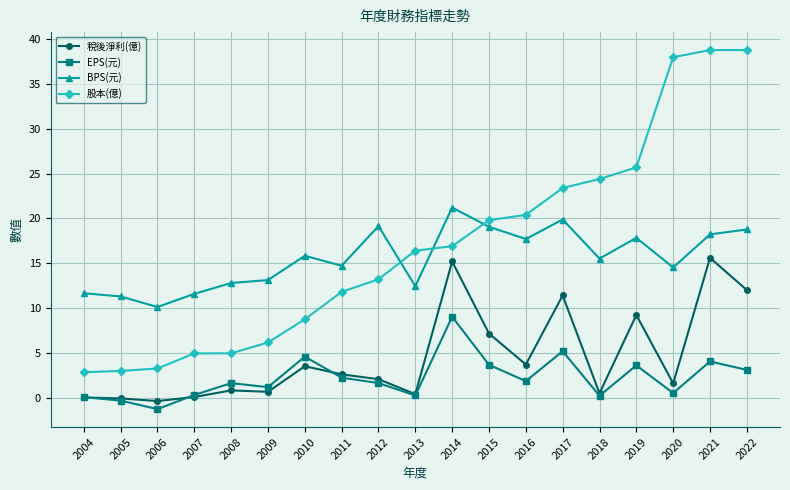

What is the smallest value displayed?

-1.3